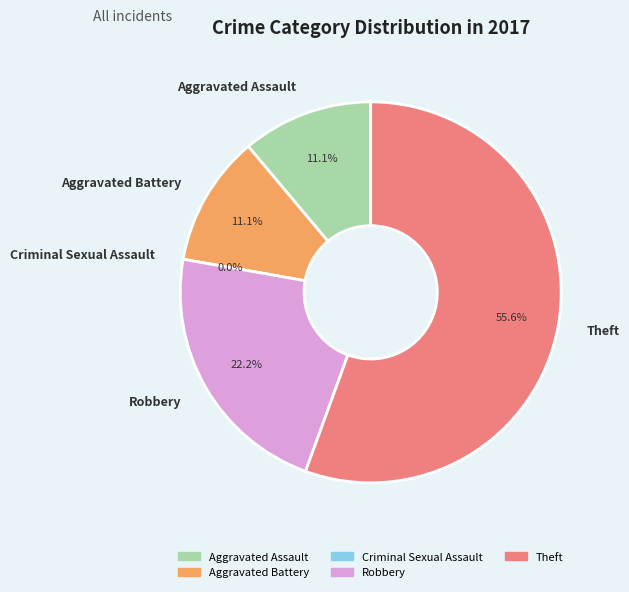

The Aggravated Battery slice represents 19% of the pie. True or false?

False